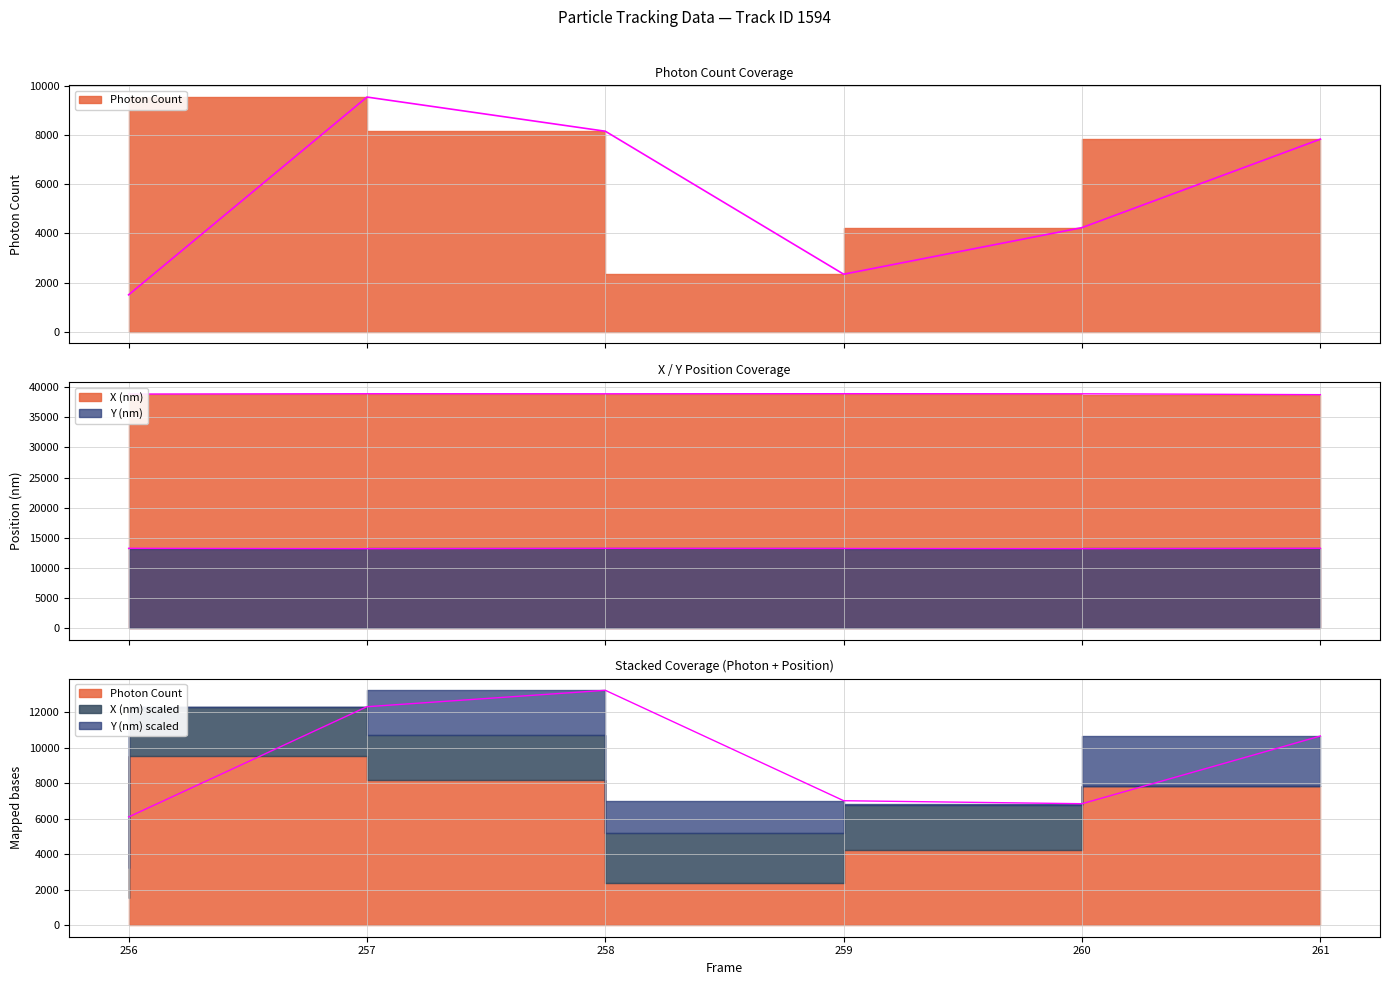

True or false: Y (nm) and X (nm) intersect in this chart.

False